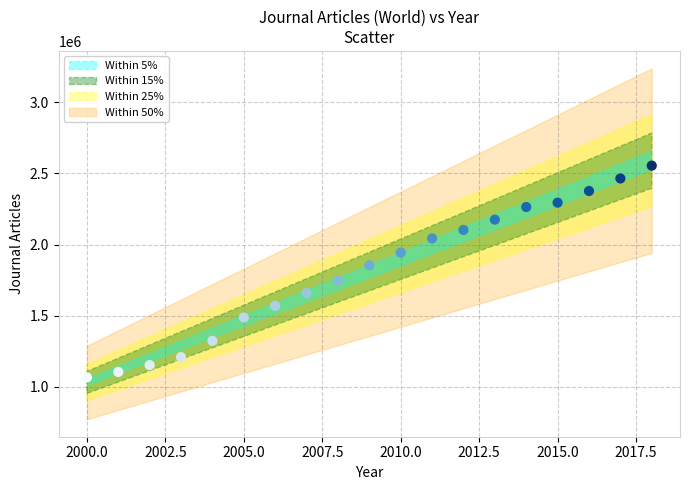

What is the range of X values (max minus min)?

18.0